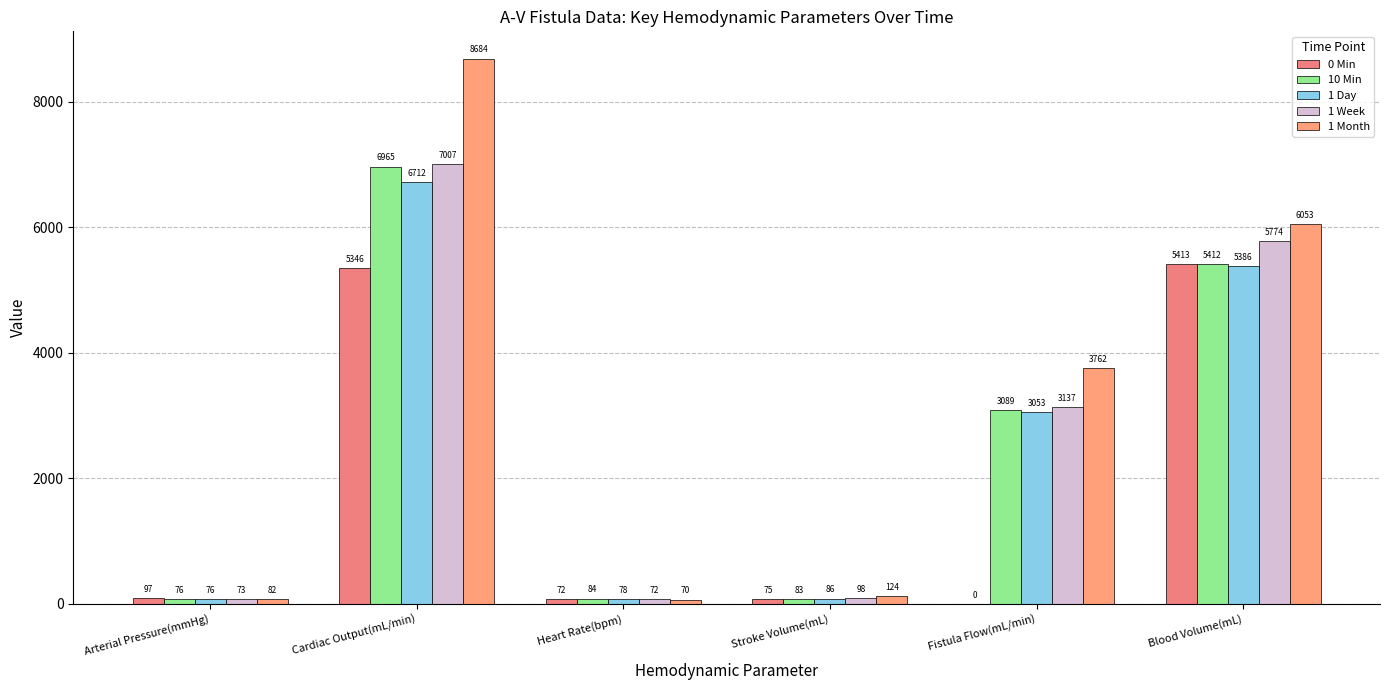

What position from the left is Arterial Pressure(mmHg)?

1